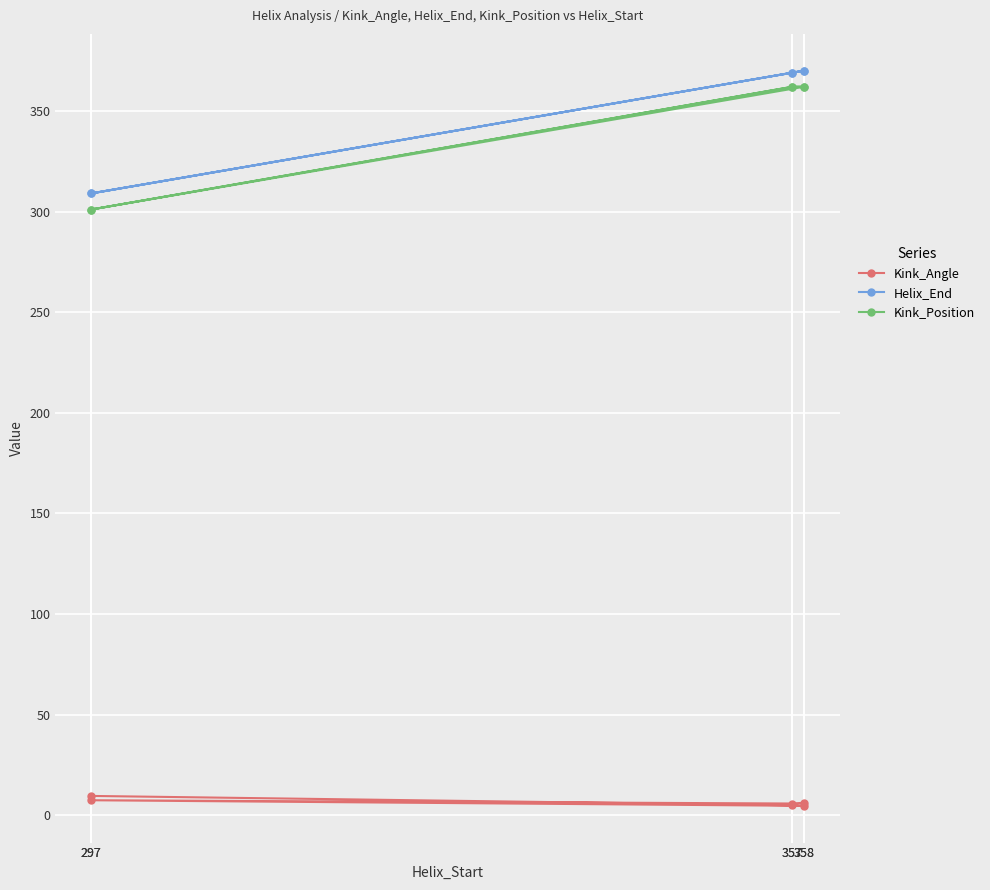

In Kink_Position, how many points are lower than both neighbors (excluding endpoints)?

1